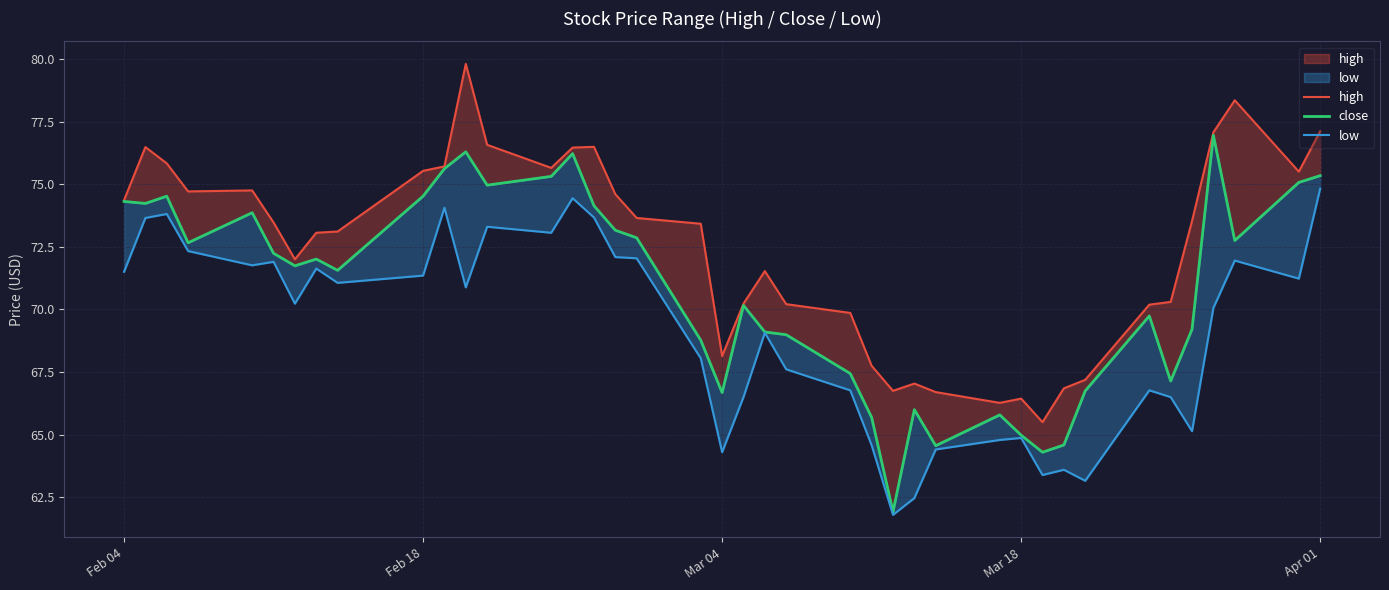

What is the maximum value for close?

76.9